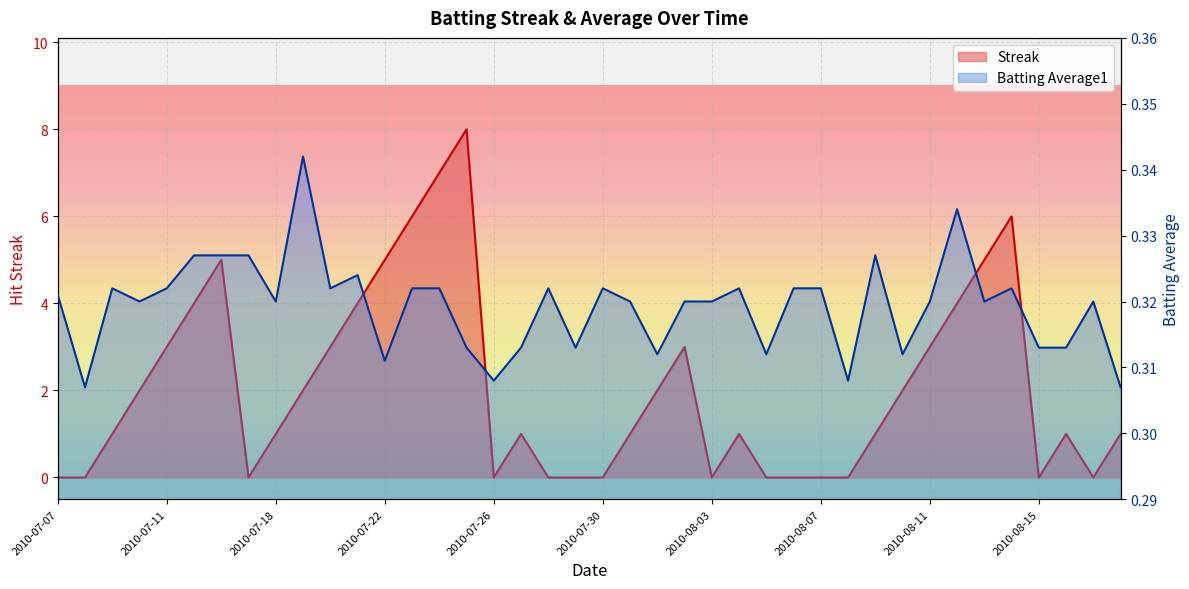

Reading right to left, extract all data points from this chart.

Streak: 1.0	0.0	1.0	0.0	6.0	5.0	4.0	3.0	2.0	1.0	0.0	0.0	0.0	0.0	1.0	0.0	3.0	2.0	1.0	0.0	0.0	0.0	1.0	0.0	8.0	7.0	6.0	5.0	4.0	3.0	2.0	1.0	0.0	5.0	4.0	3.0	2.0	1.0	0.0	0.0
Batting Average1: 0.3	0.3	0.3	0.3	0.3	0.3	0.3	0.3	0.3	0.3	0.3	0.3	0.3	0.3	0.3	0.3	0.3	0.3	0.3	0.3	0.3	0.3	0.3	0.3	0.3	0.3	0.3	0.3	0.3	0.3	0.3	0.3	0.3	0.3	0.3	0.3	0.3	0.3	0.3	0.3